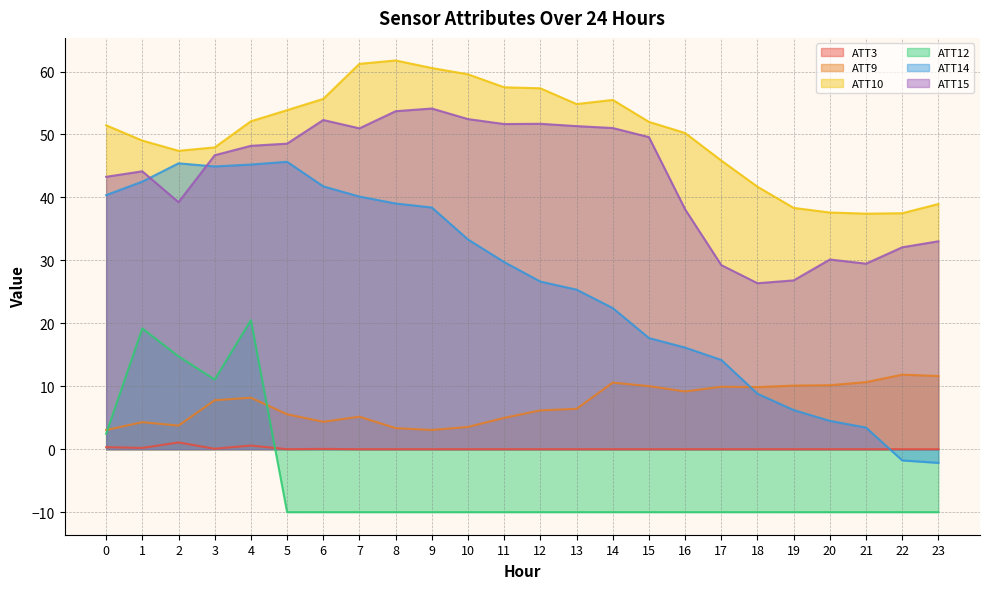

True or false: ATT3 and ATT10 cross at least once.

False